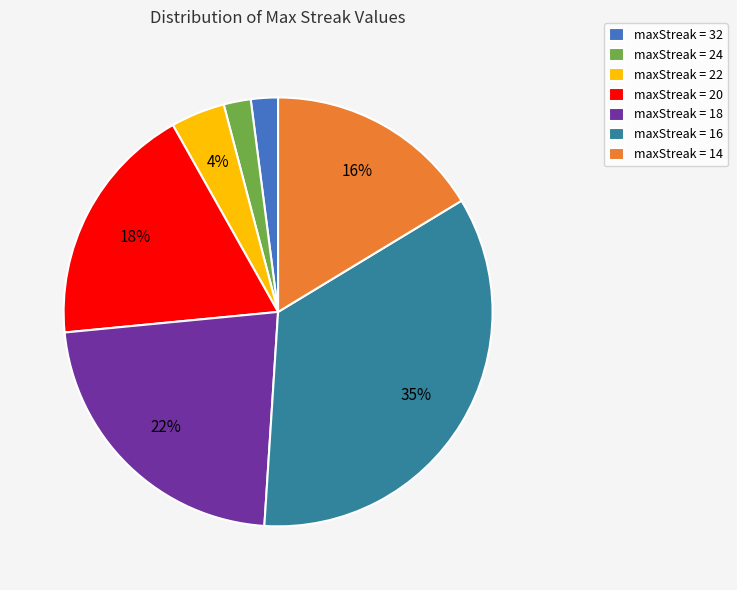

Which category has the biggest portion of the pie?

maxStreak = 16